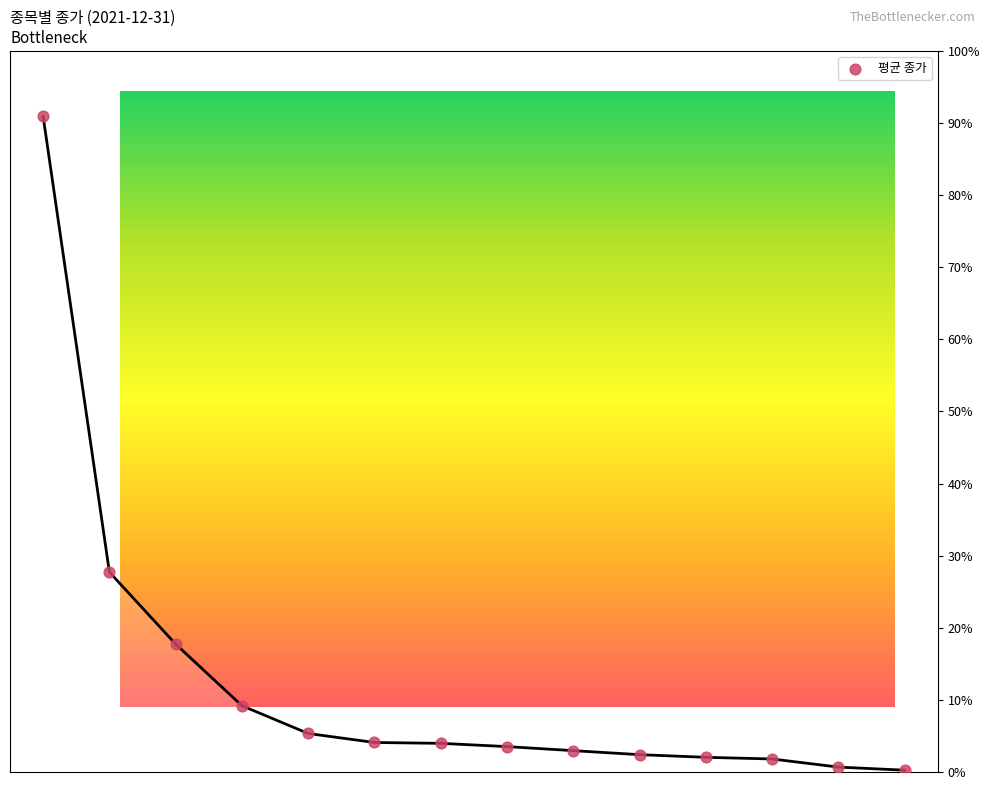

What is the ratio of the value at 에이펙스인텍 to the value at 세동?

5.8